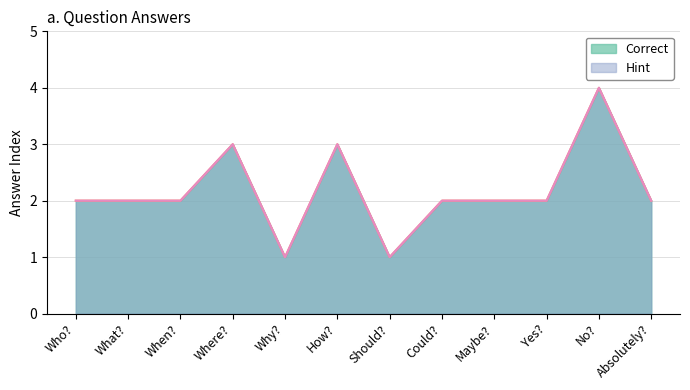

How many data points does each series have?

12